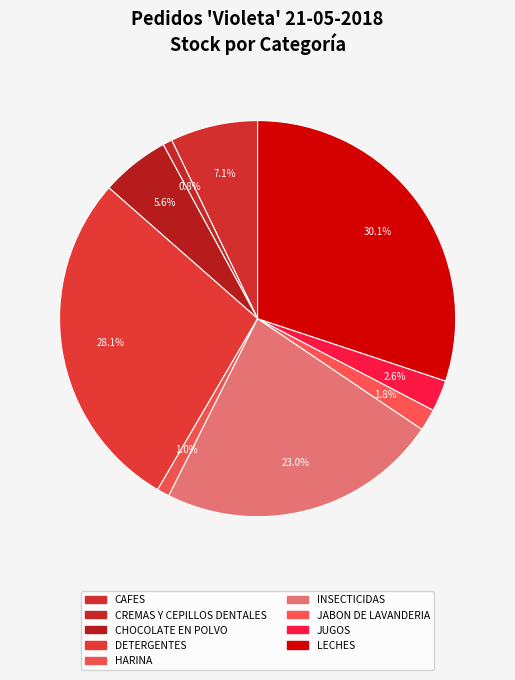

Rank the categories by value from lowest to highest.

GEL Y SPRAY, CREMAS Y CEPILLOS DENTALES, HARINA, JABON DE LAVANDERIA, JUGOS, CHOCOLATE EN POLVO, CAFES, INSECTICIDAS, DETERGENTES, LECHES